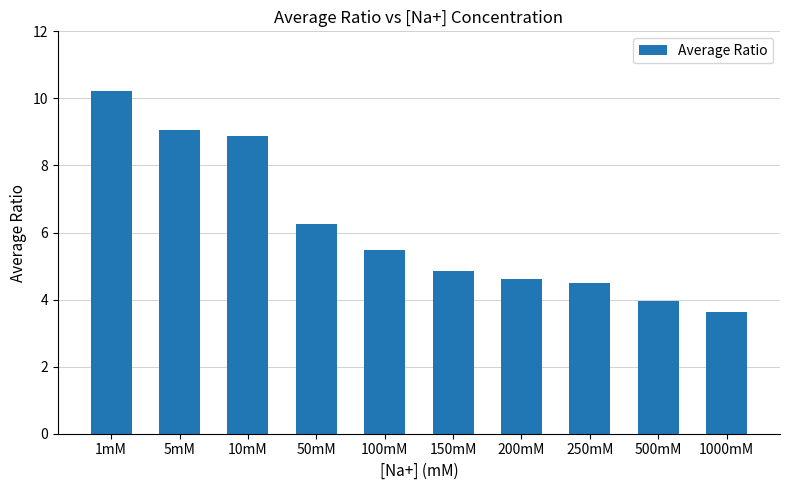

At which label is the value closest to 6?

50mM